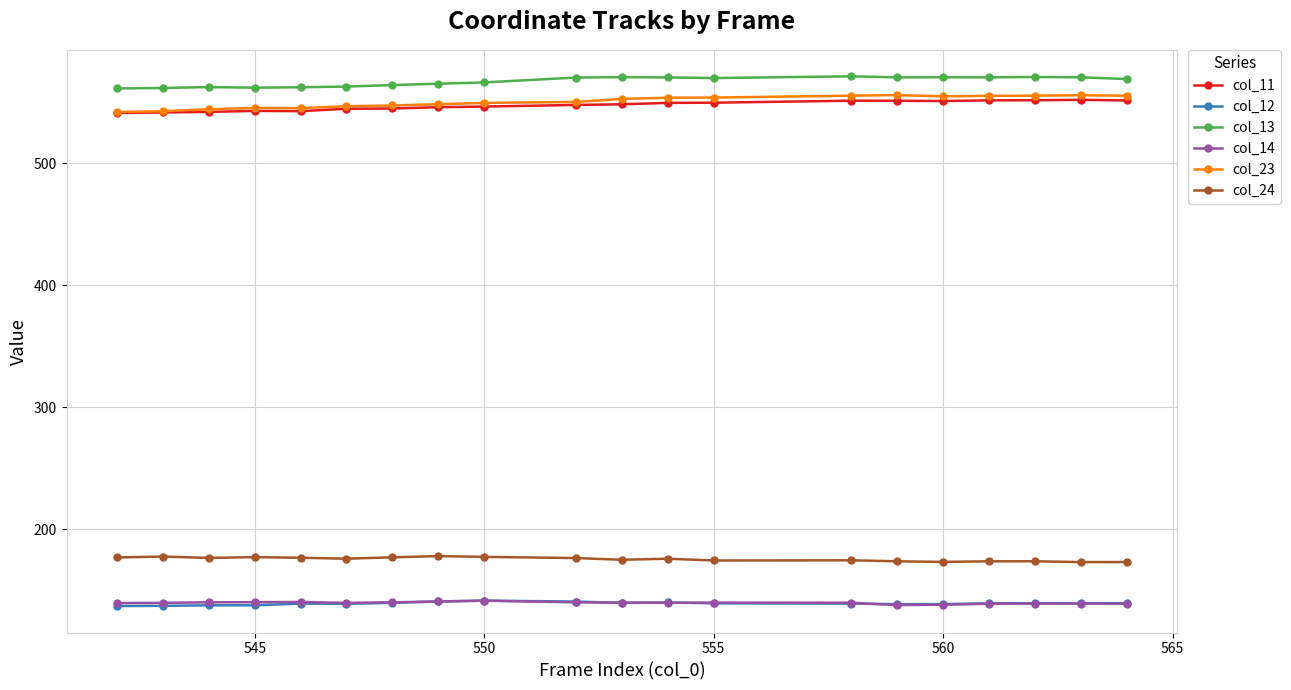

What is the smallest value displayed?

137.1